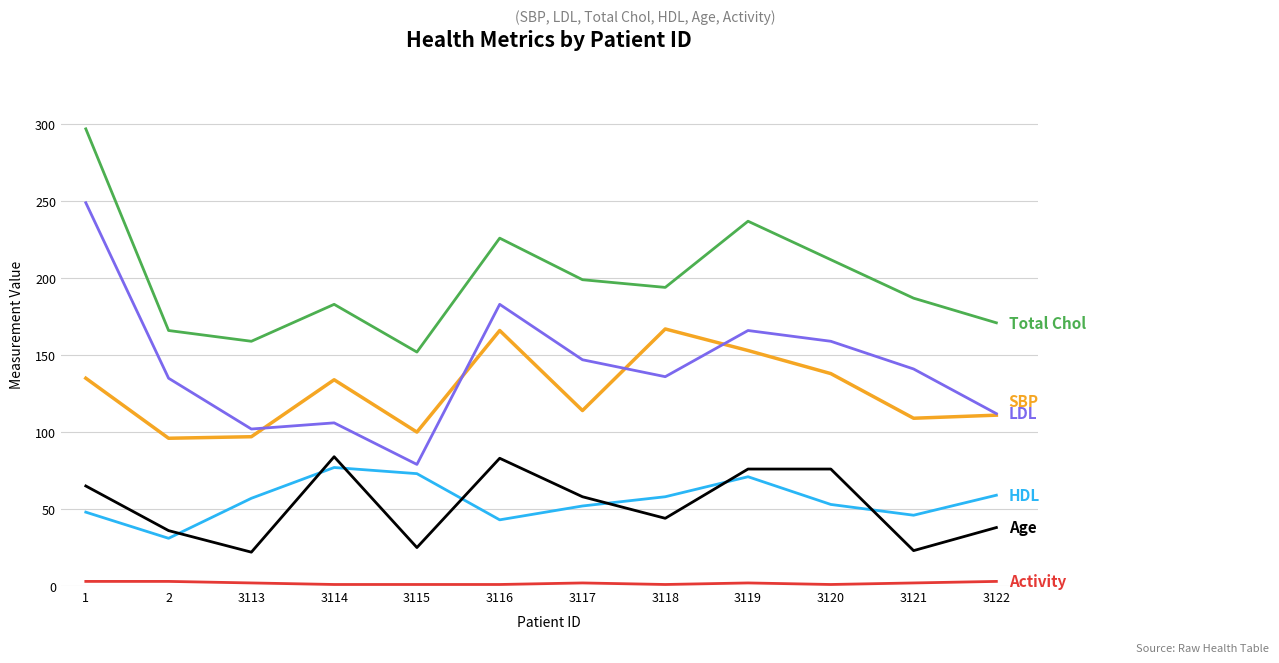

What is the maximum value shown in the chart?

297